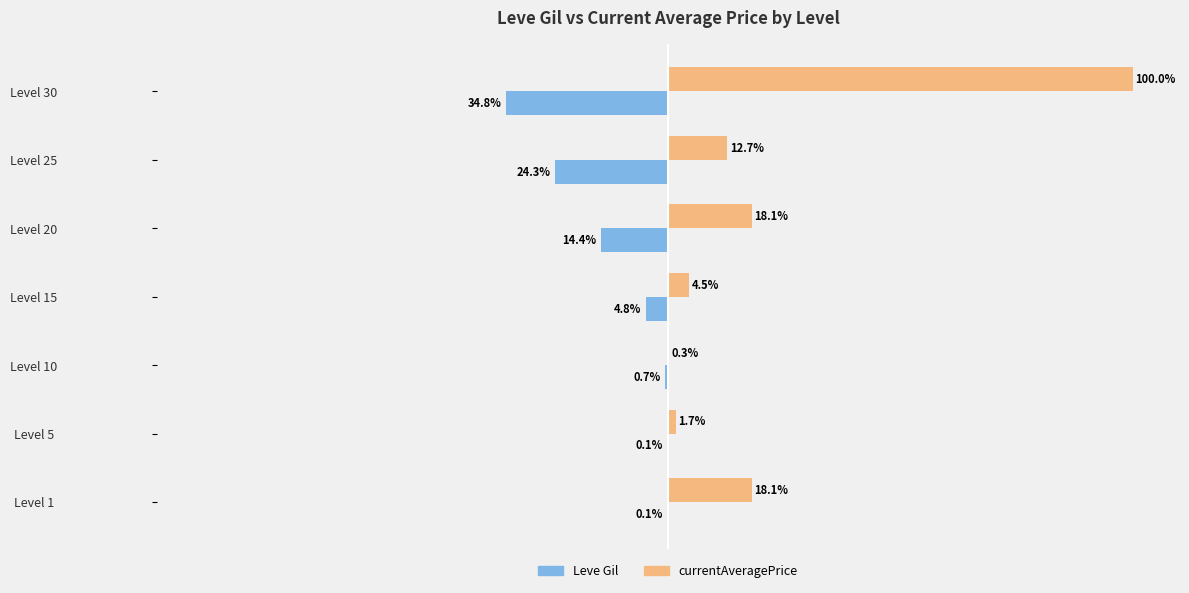

Which series changed the most between Level 15 and Level 25?

Leve Gil